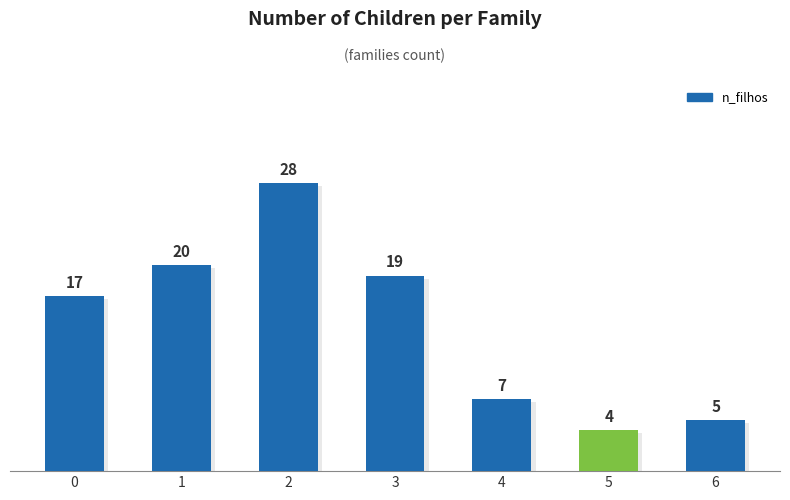

What is the change in value from 2 to 4?

-21